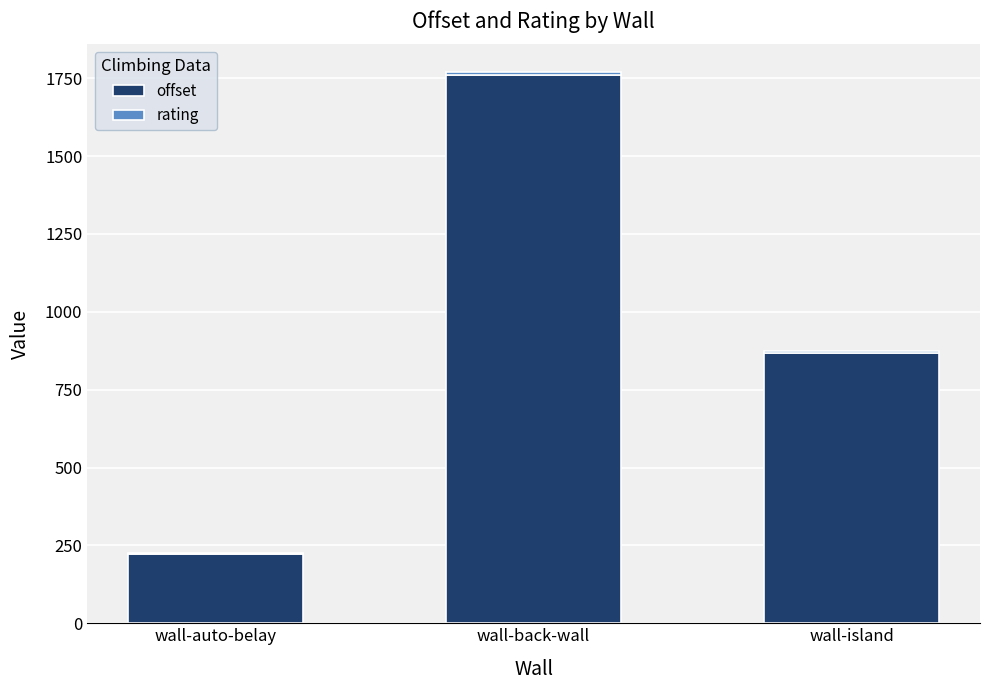

Is it true that offset equals 866.5 at wall-island?

True